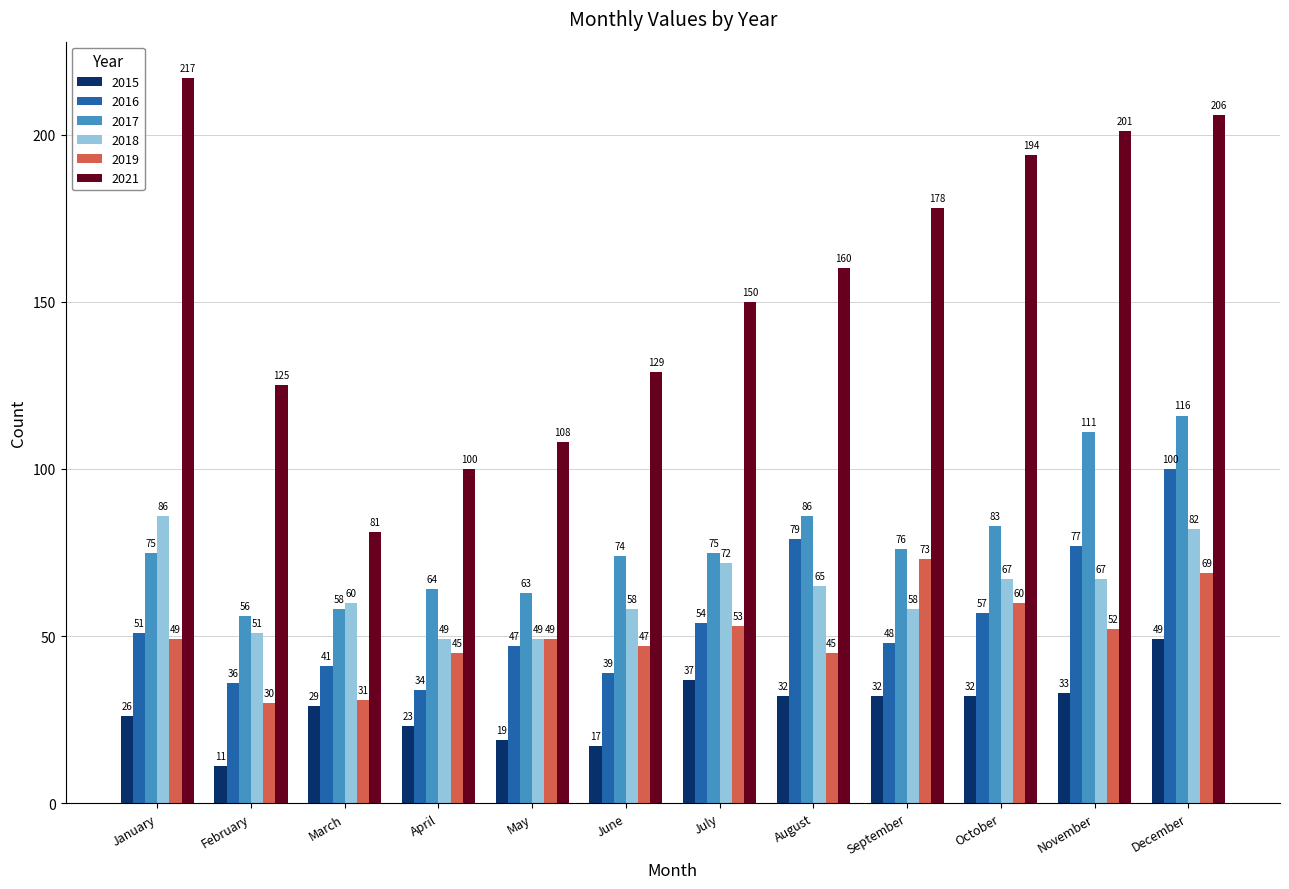

What is the difference between the 2015 values at May and December?

30